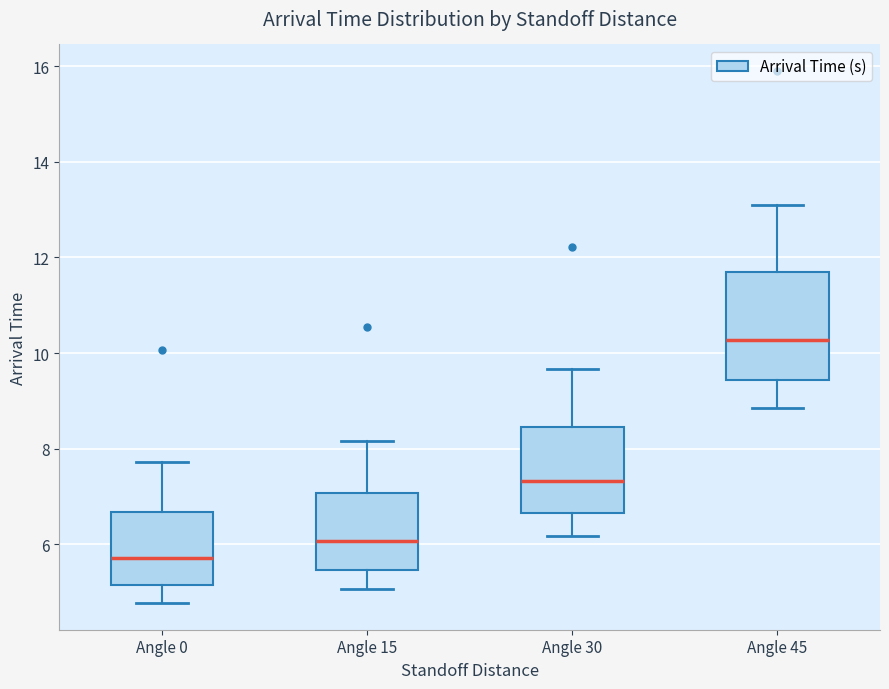

Which box is the tallest, from its lower edge to its upper edge?

Angle 45